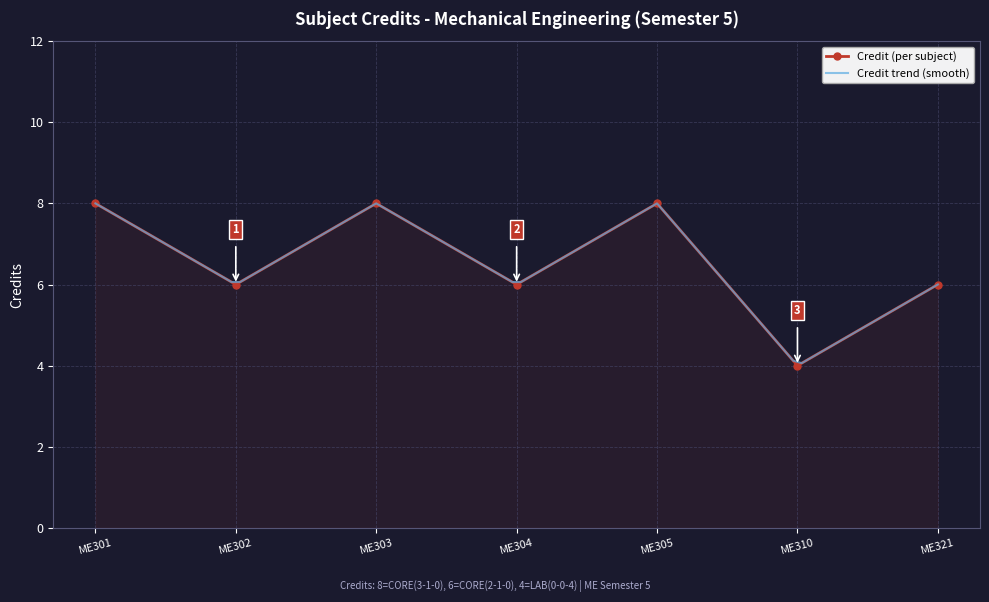

What is the greatest value displayed?

8